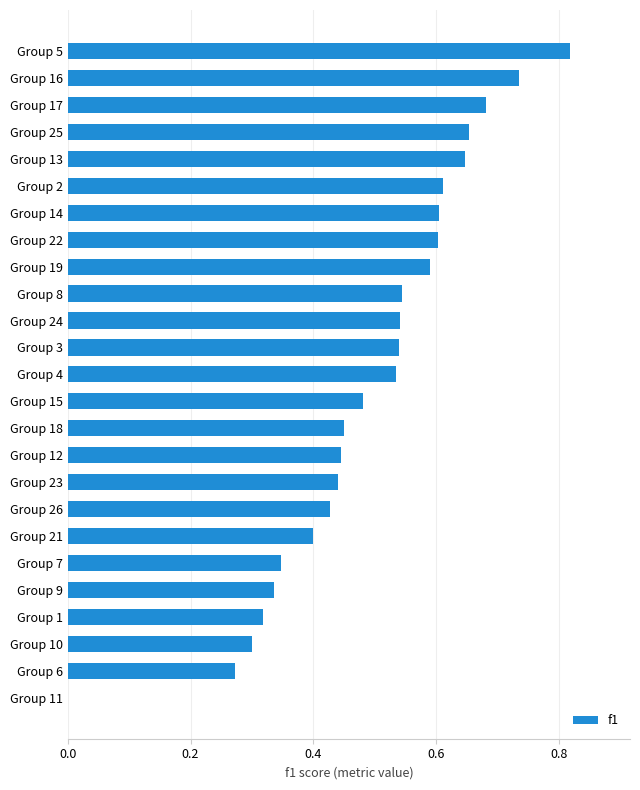

True or false: the data shows 0.8 at Group 8.

False